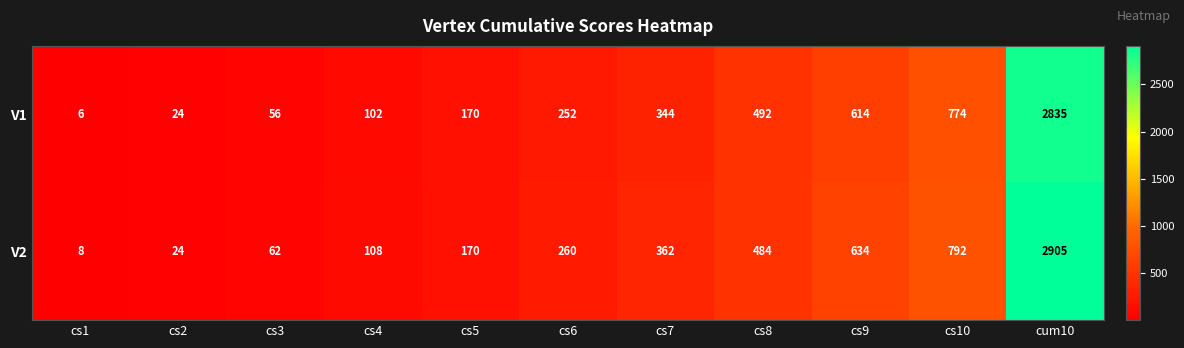

The V2 series shows 62 at cs3. True or false?

True